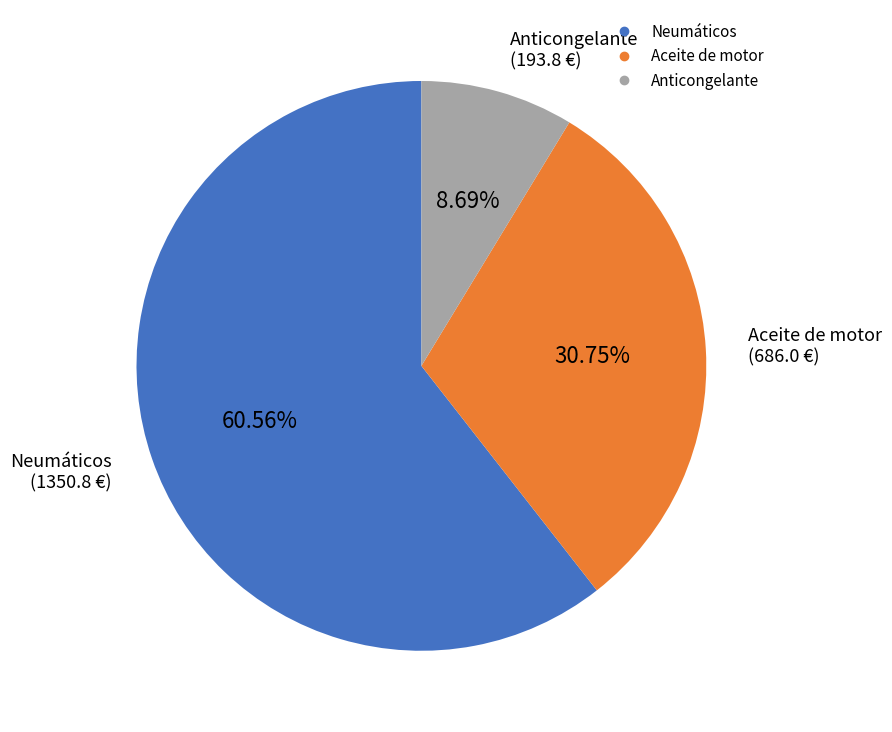

Is there a majority slice in this chart?

Yes